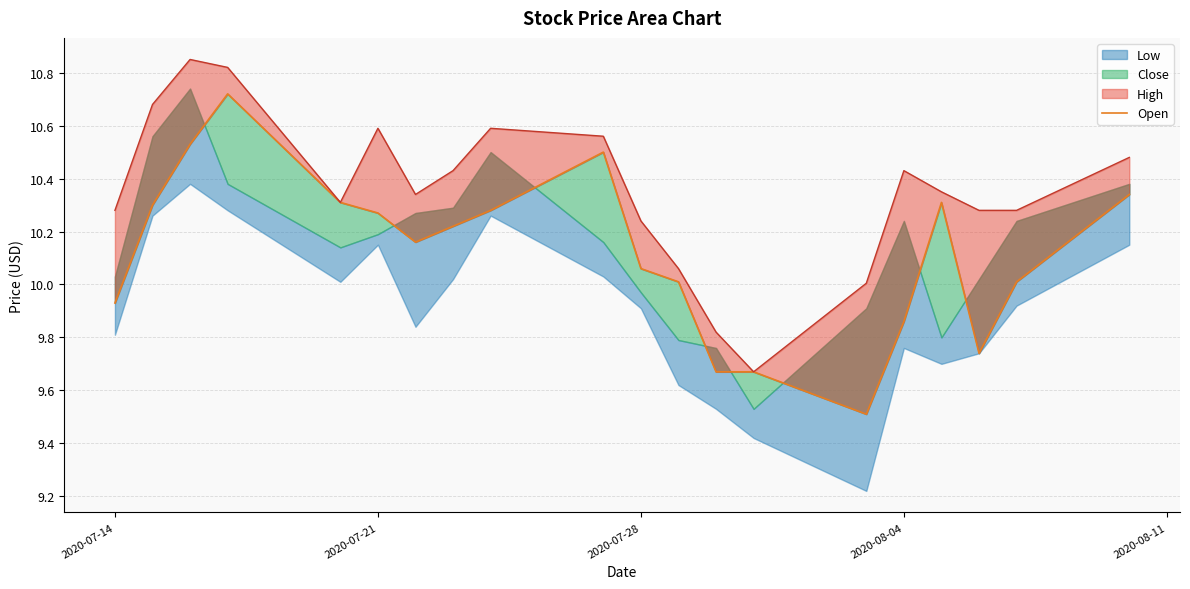

Reading left to right, list all the values displayed in this chart.

9.9	10.3	10.5	10.7	10.3	10.3	10.2	10.2	10.3	10.5	10.1	10.0	9.7	9.7	9.5	9.9	10.3	9.7	10.0	10.3